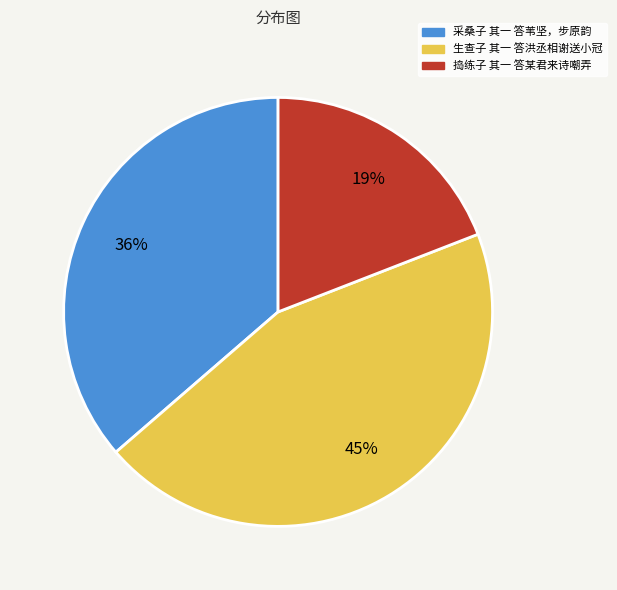

Does 采桑子 其一 答苇坚，步原韵 represent more than half of the total?

No